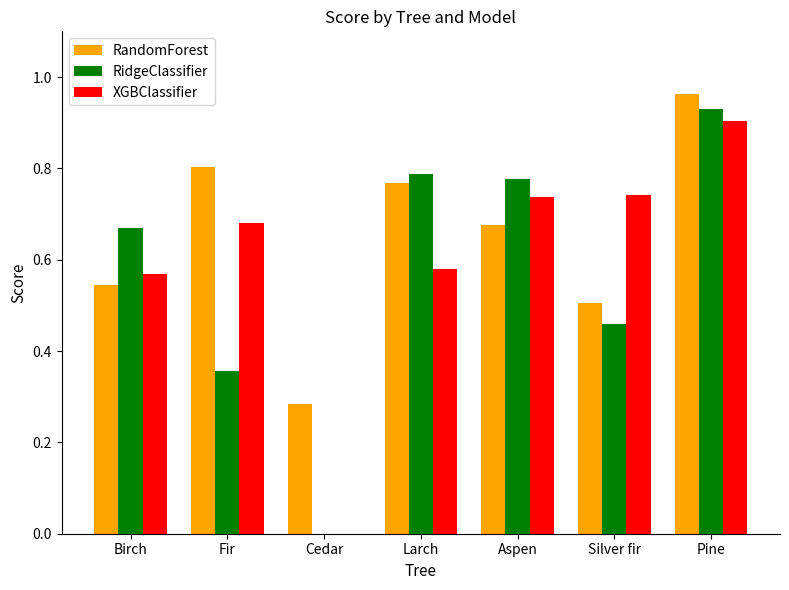

Which series changed the most between Birch and Pine?

RandomForest